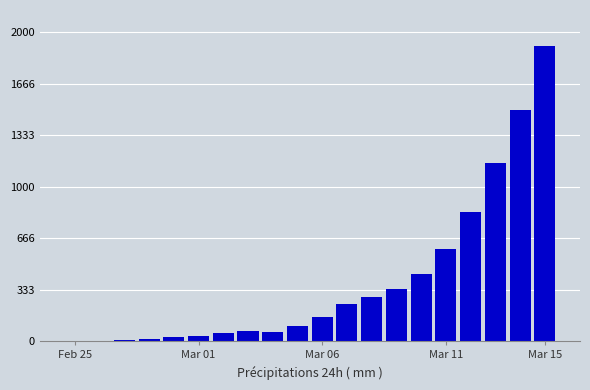

Are the bars horizontal?

No